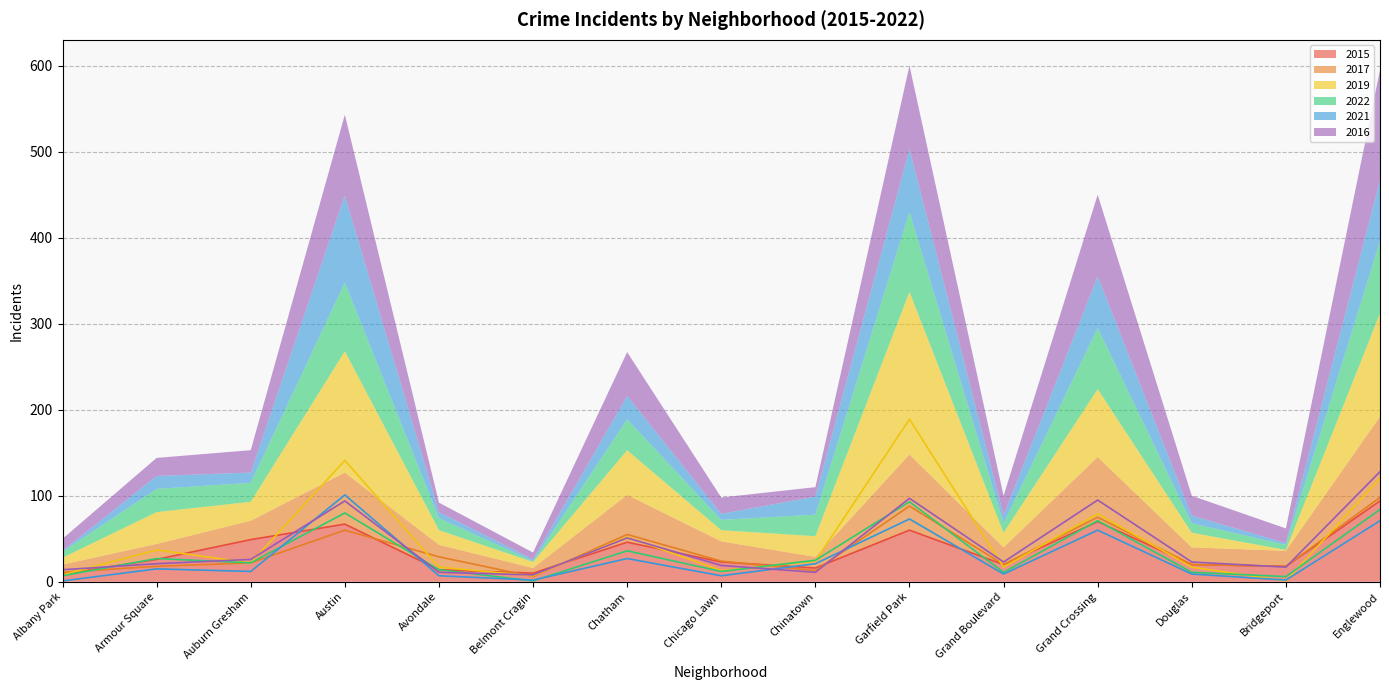

What is the difference between the 2019 values at Austin and Chinatown?

117